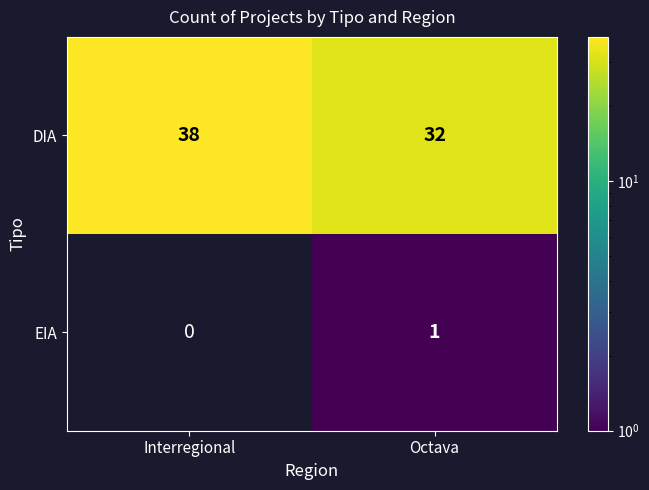

What is the average value of the DIA series?

35